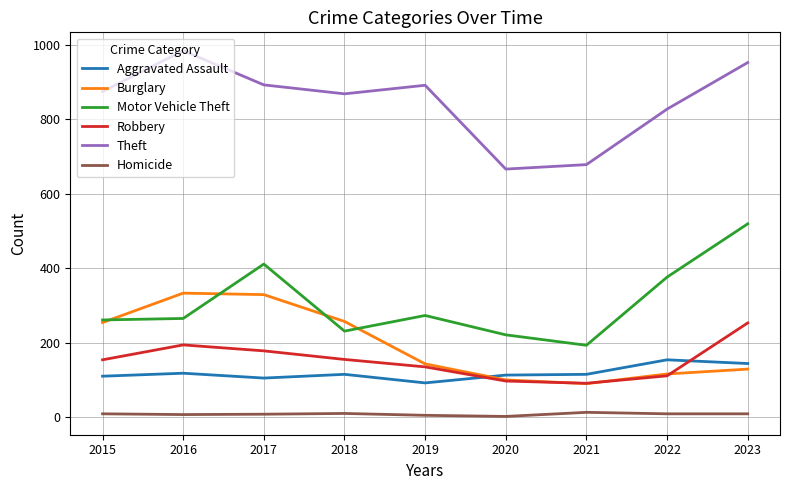

At which category does the chart reach its peak across all series?

2016